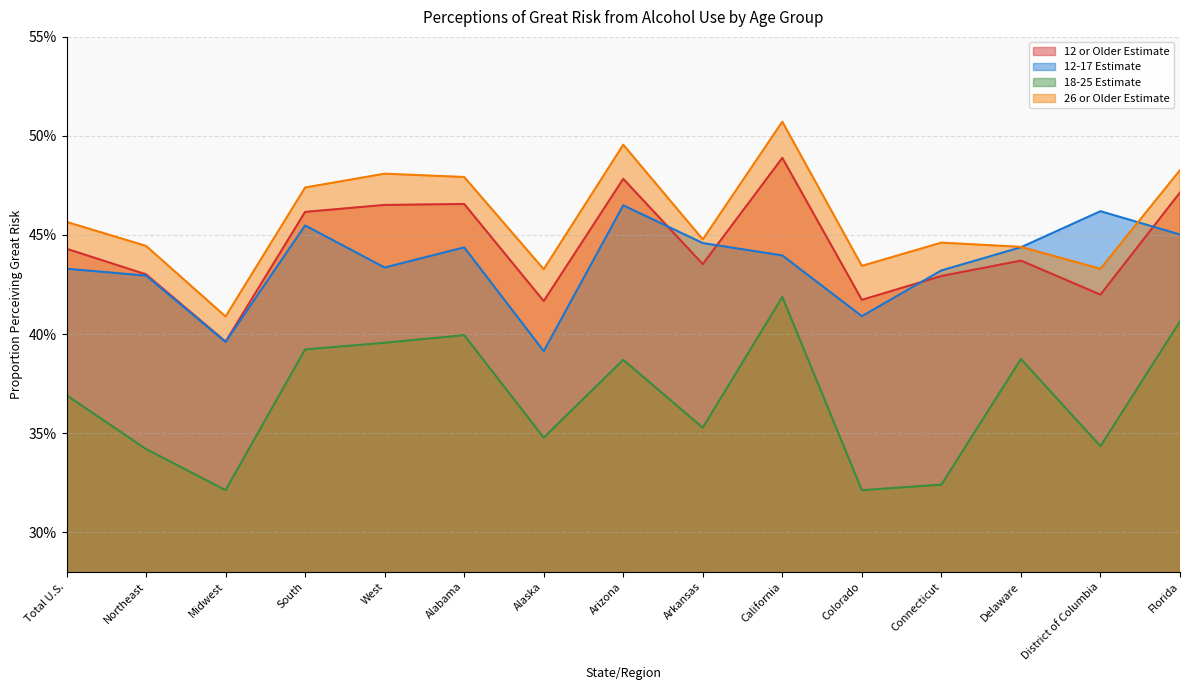

Where is the first local maximum for 18-25 Estimate?

Alabama